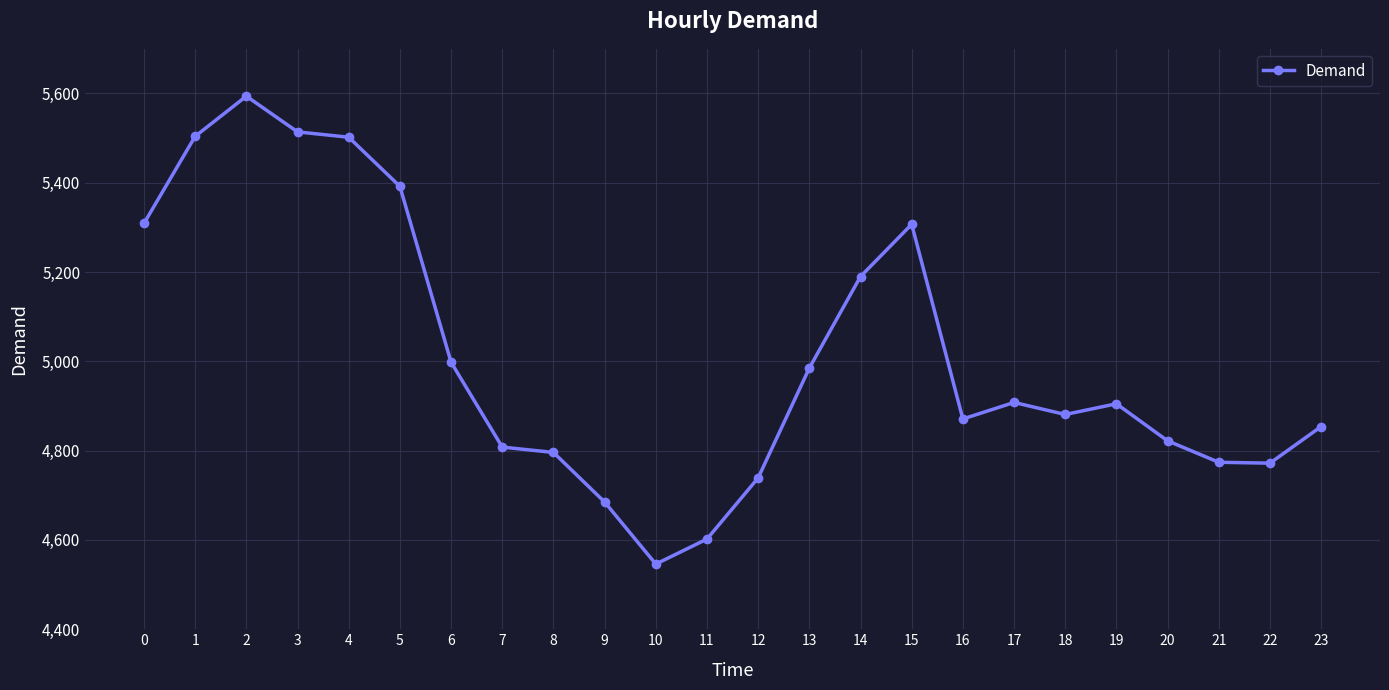

Which category has the lowest value across all series?

10